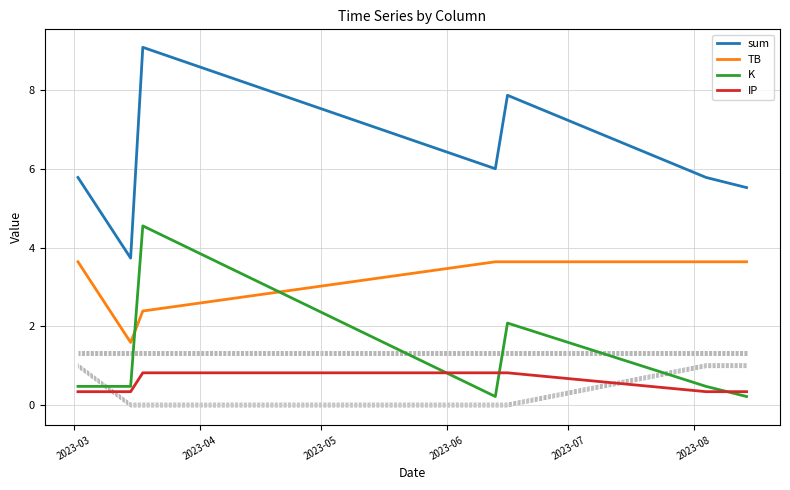

What are all the series names shown in the legend?

sum, TB, K, IP